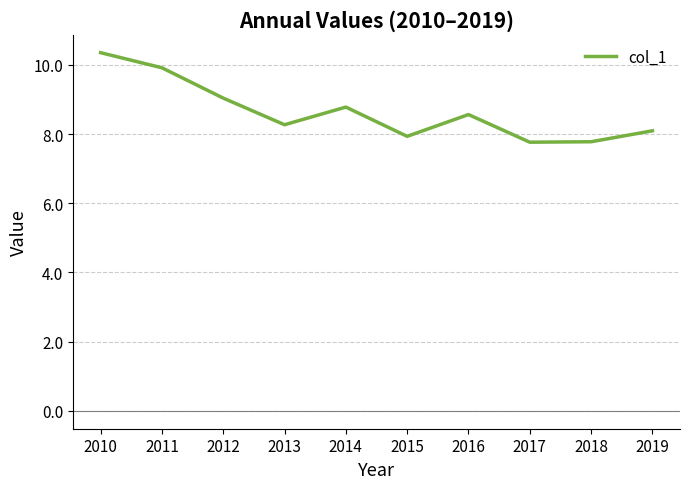

What is the ratio of the value at 2014 to the value at 2010?

0.8